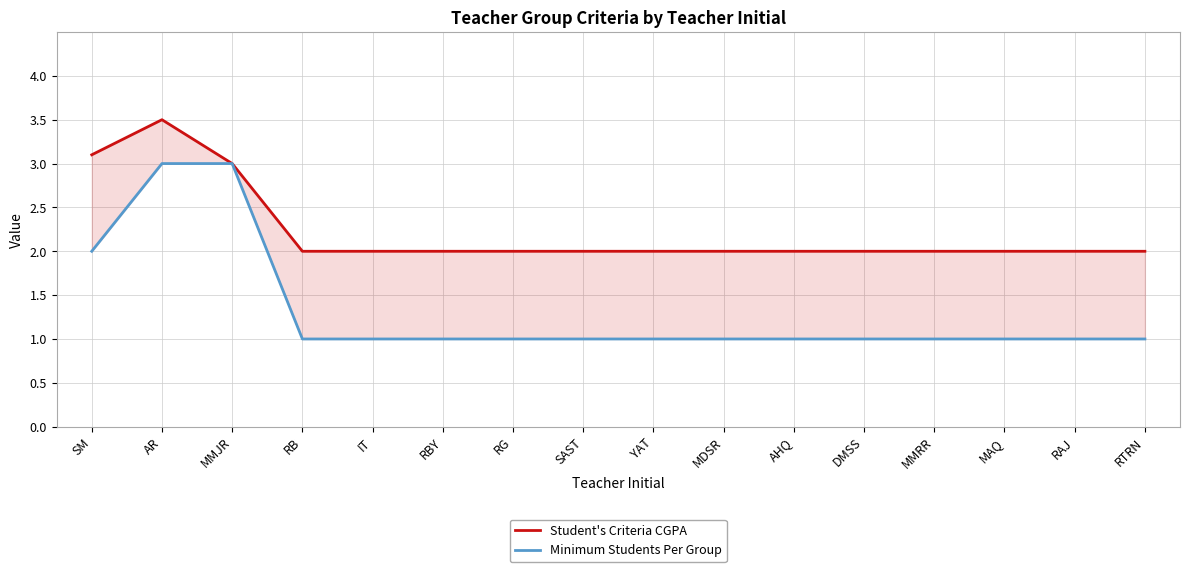

List the series in order of their peak value, lowest first.

Minimum Students Per Group, Student's Criteria CGPA